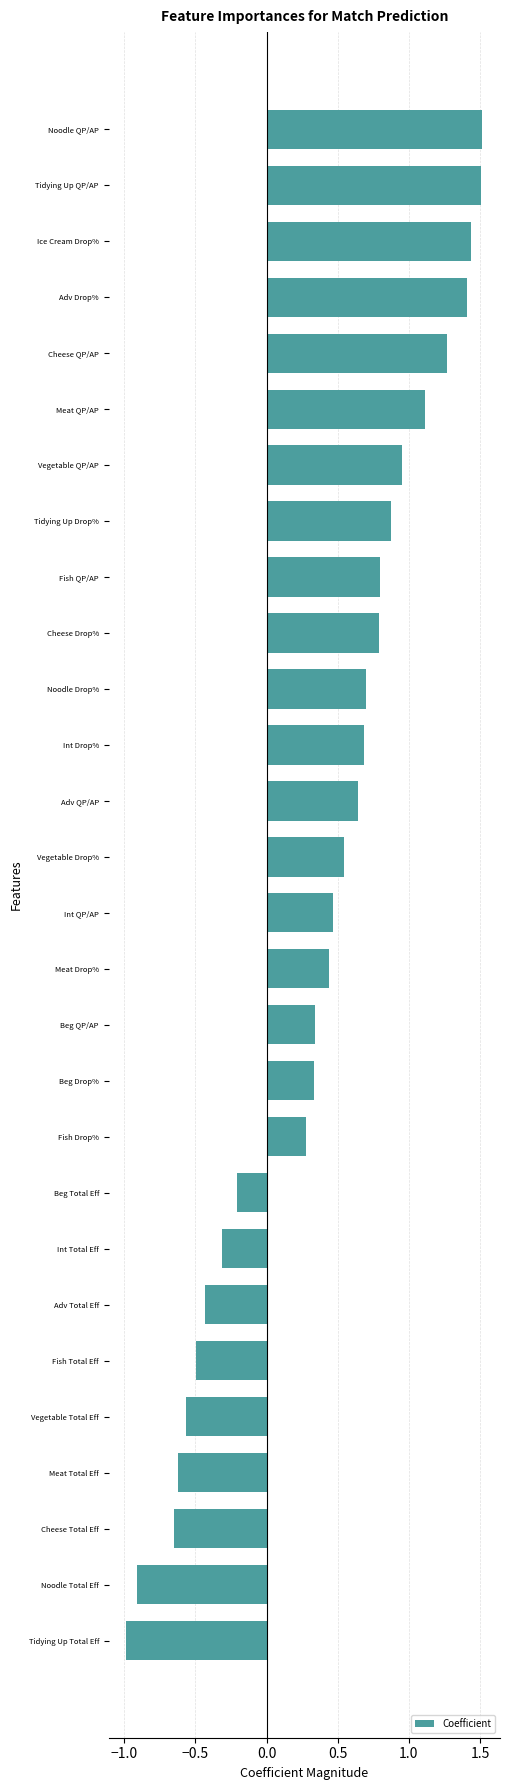

What is the smallest value displayed?

-1.0